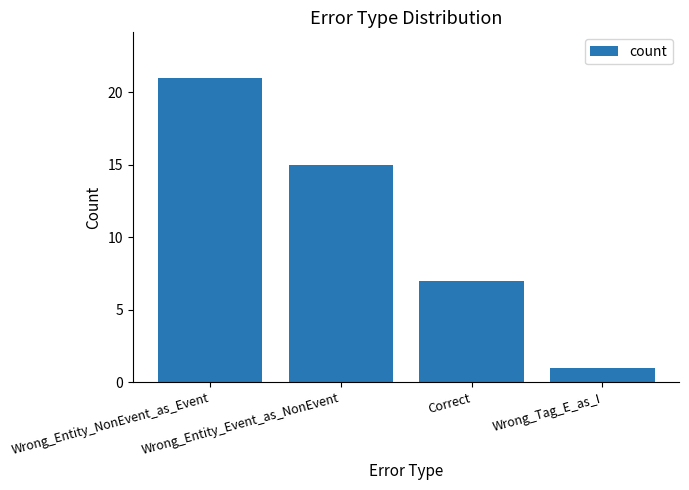

What position from the right is Correct?

2